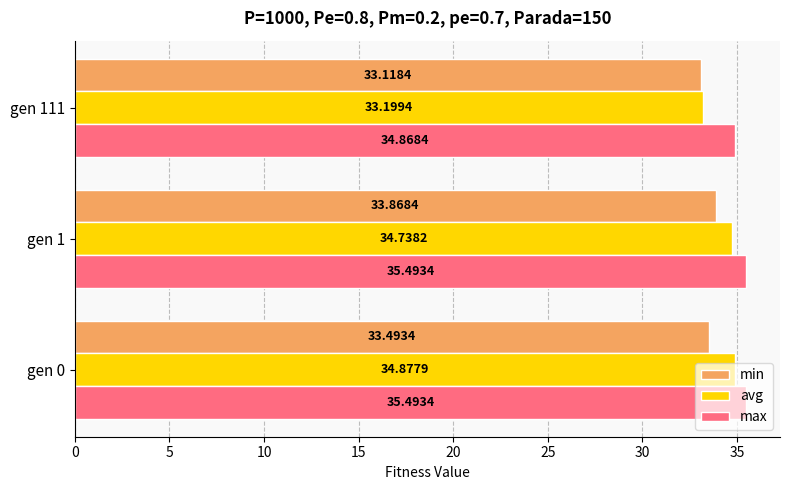

What is the greatest value displayed?

35.5